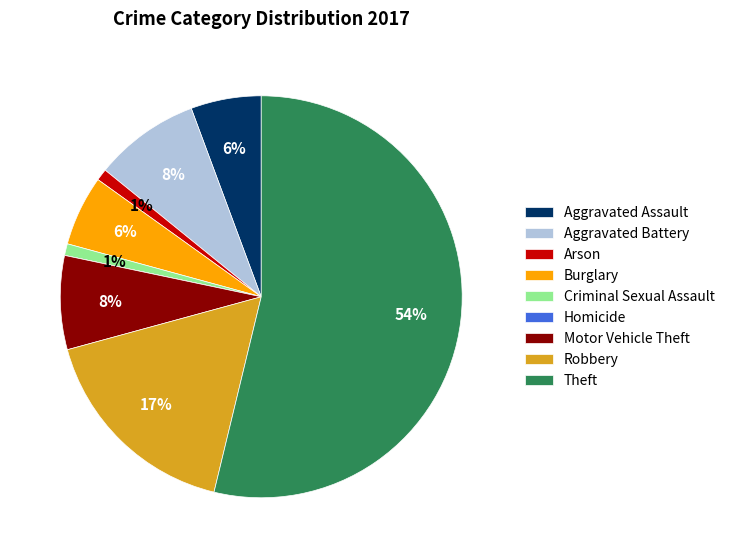

Is the sum of Aggravated Battery and Arson greater than half?

No